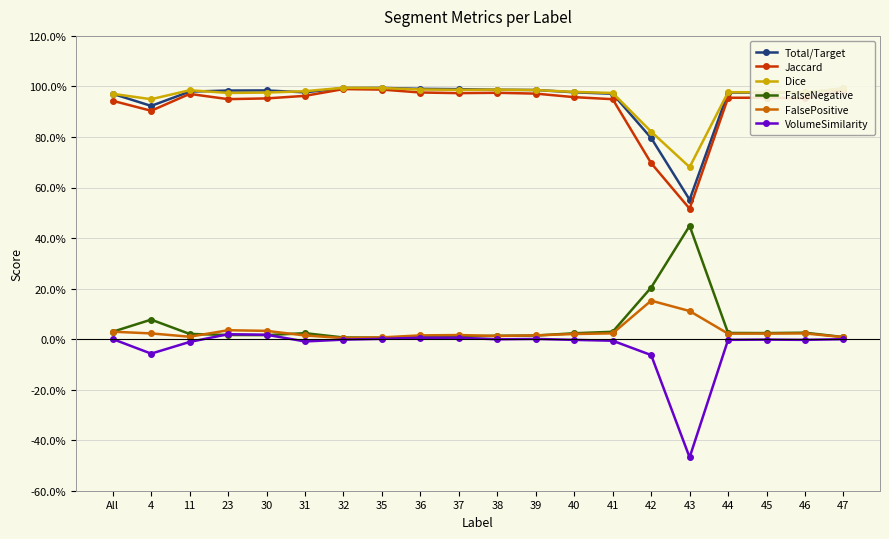

At which category does Dice reach its first local peak?

11